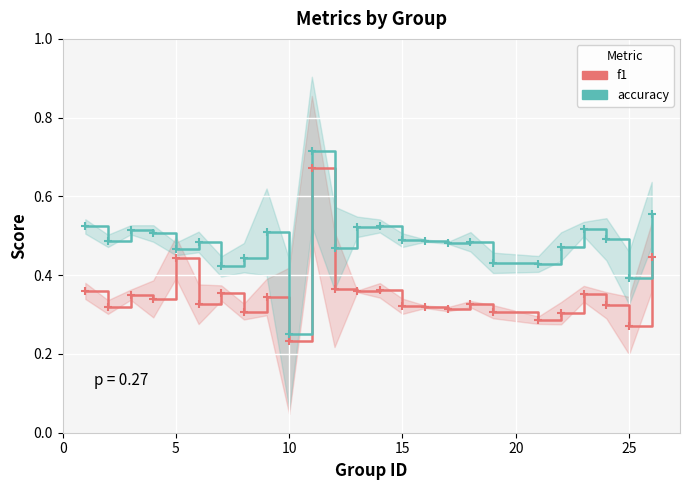

Which series has the largest Y range (max minus min)?

accuracy